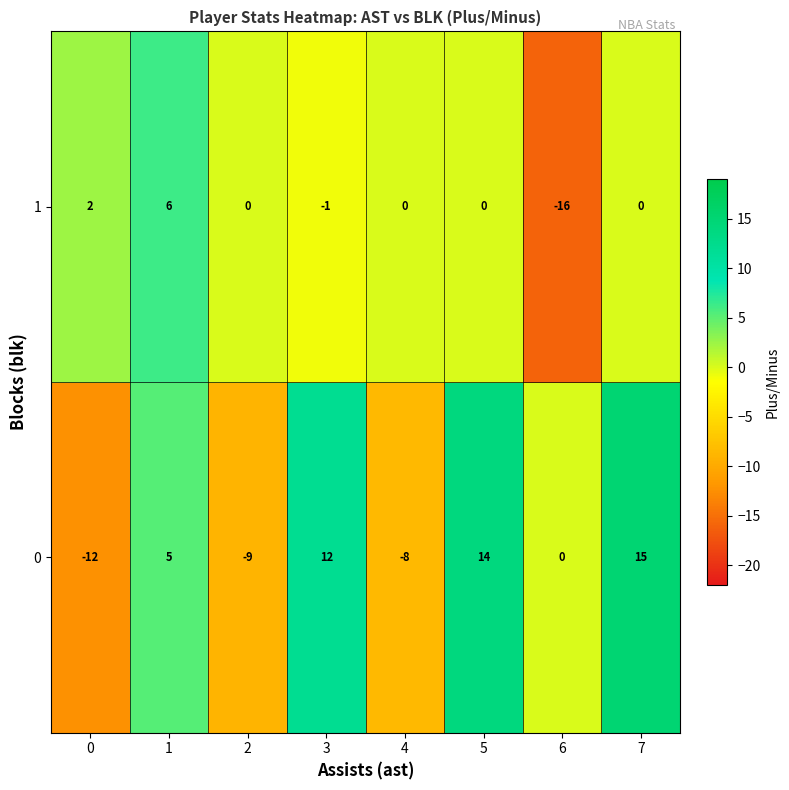

What is the sum of all 0 values?

17